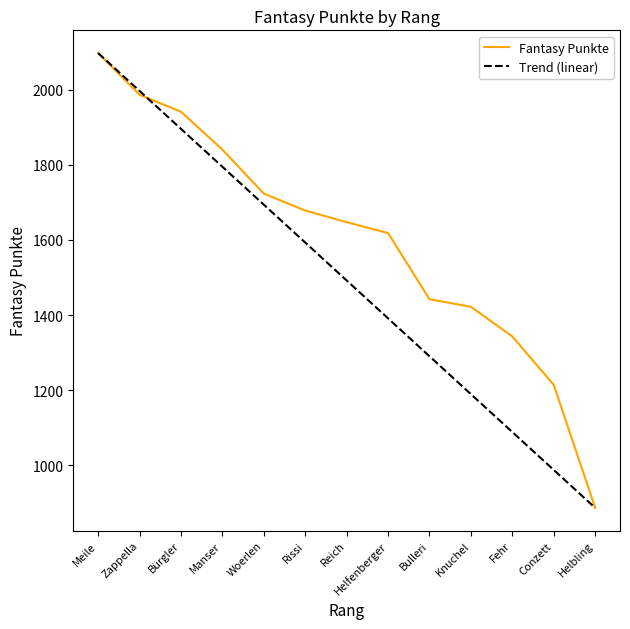

Is it true that the value at Zappella is 683?

False